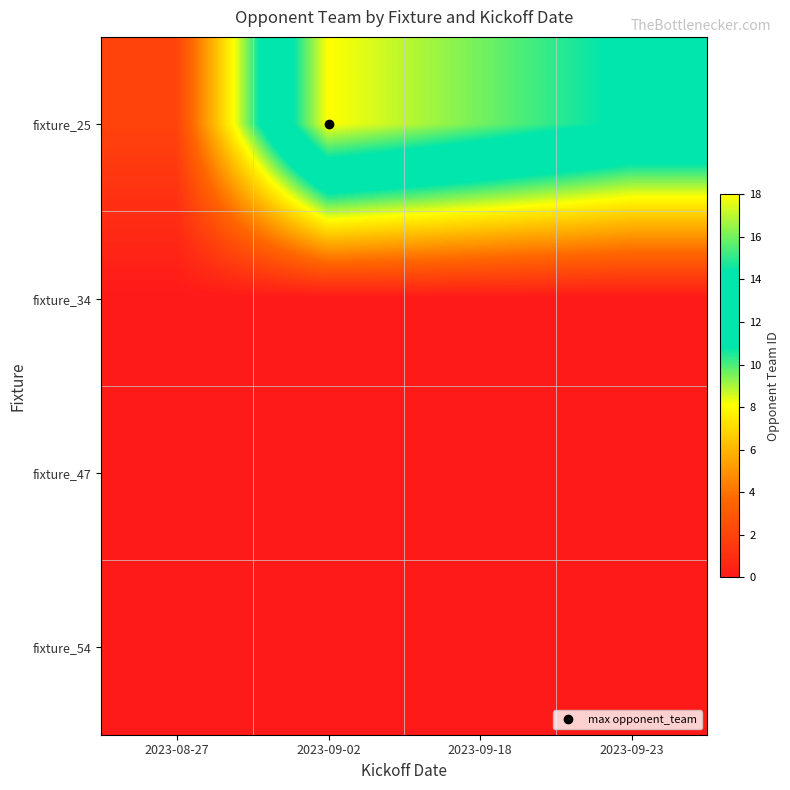

Reading left to right, transcribe all the data shown in this chart.

fixture_25: 2023-08-27=2	2023-09-02=18	2023-09-18=16	2023-09-23=14
fixture_34: 2023-08-27=0	2023-09-02=0	2023-09-18=0	2023-09-23=0
fixture_47: 2023-08-27=0	2023-09-02=0	2023-09-18=0	2023-09-23=0
fixture_54: 2023-08-27=0	2023-09-02=0	2023-09-18=0	2023-09-23=0